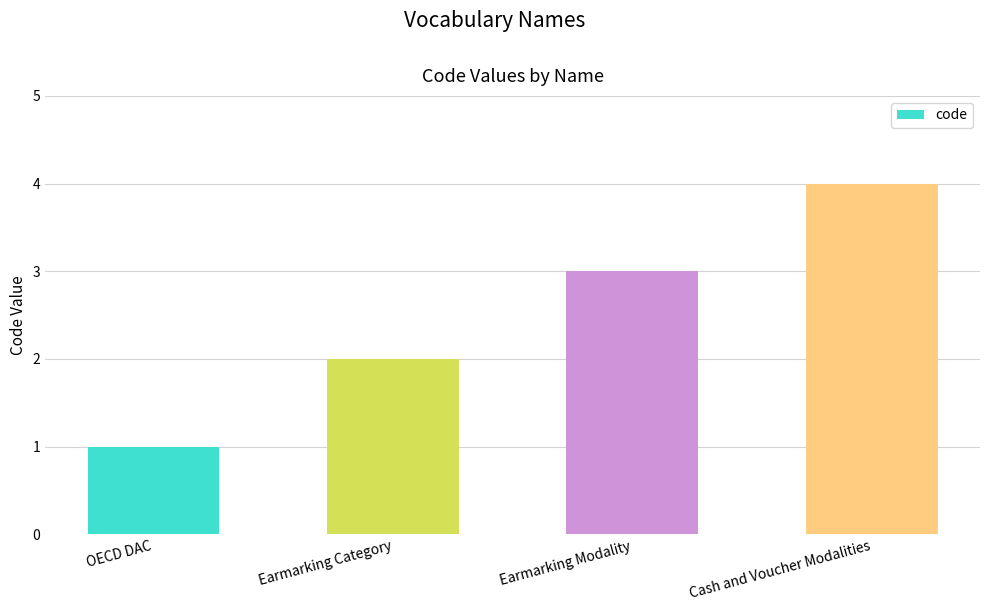

What is the difference between the maximum and minimum values?

3